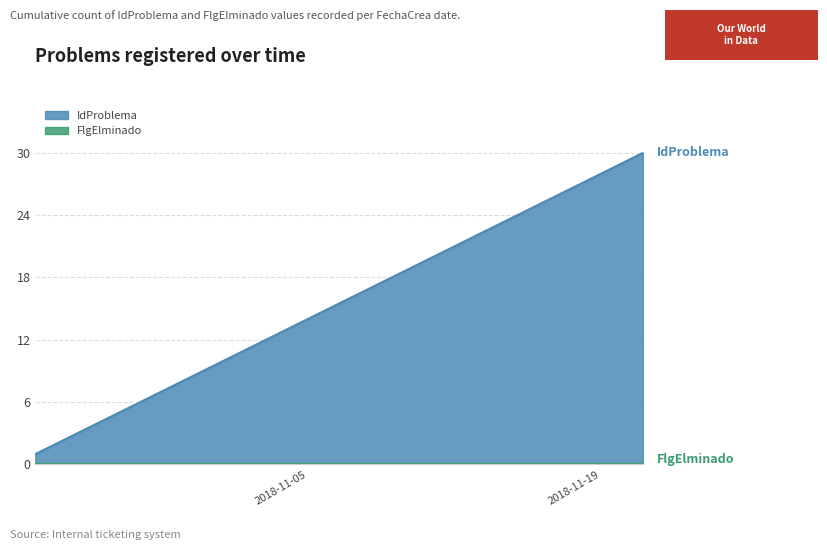

What position from the right is 2018-10-25?

28